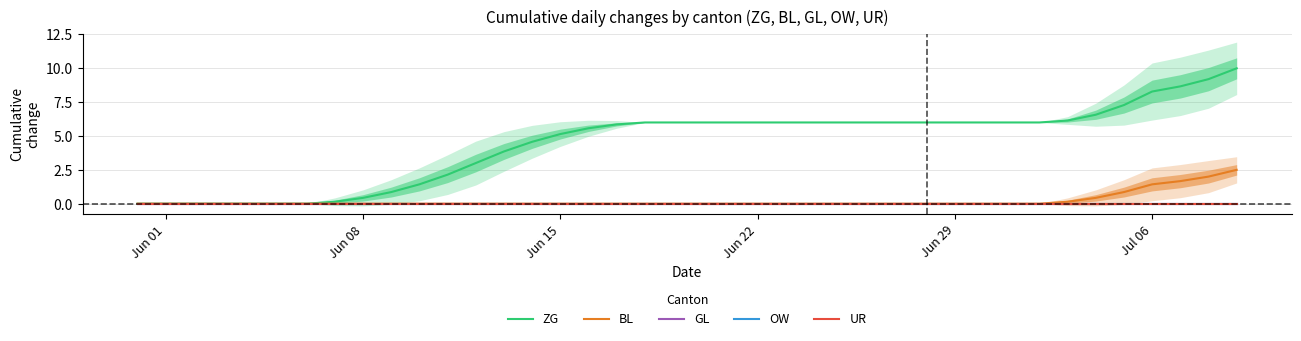

How many data points in ZG are above 6?

7